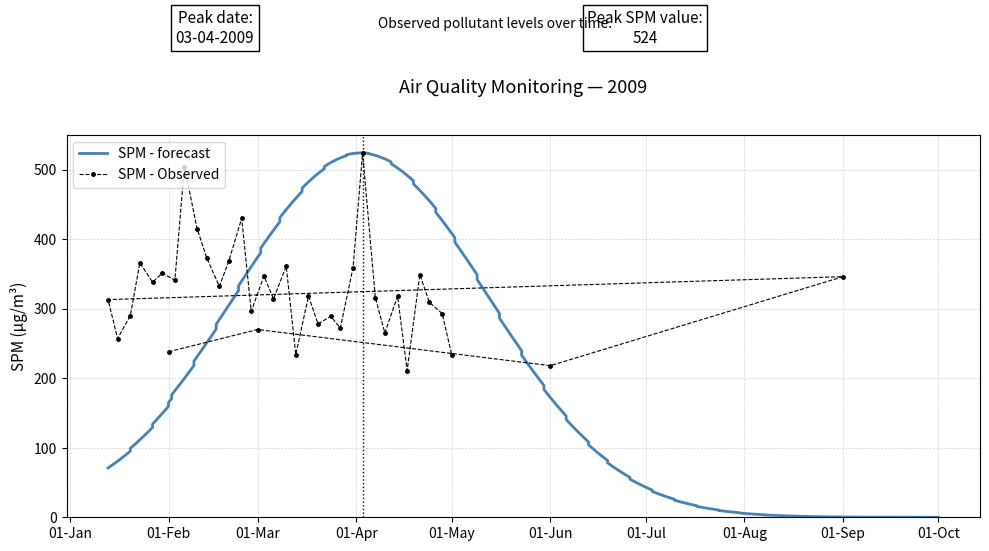

What is the difference between the second highest and minimum values?

293